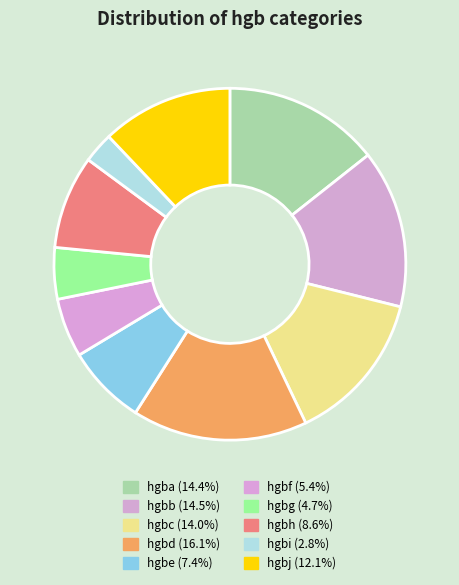

Which slice is the largest?

hgbd